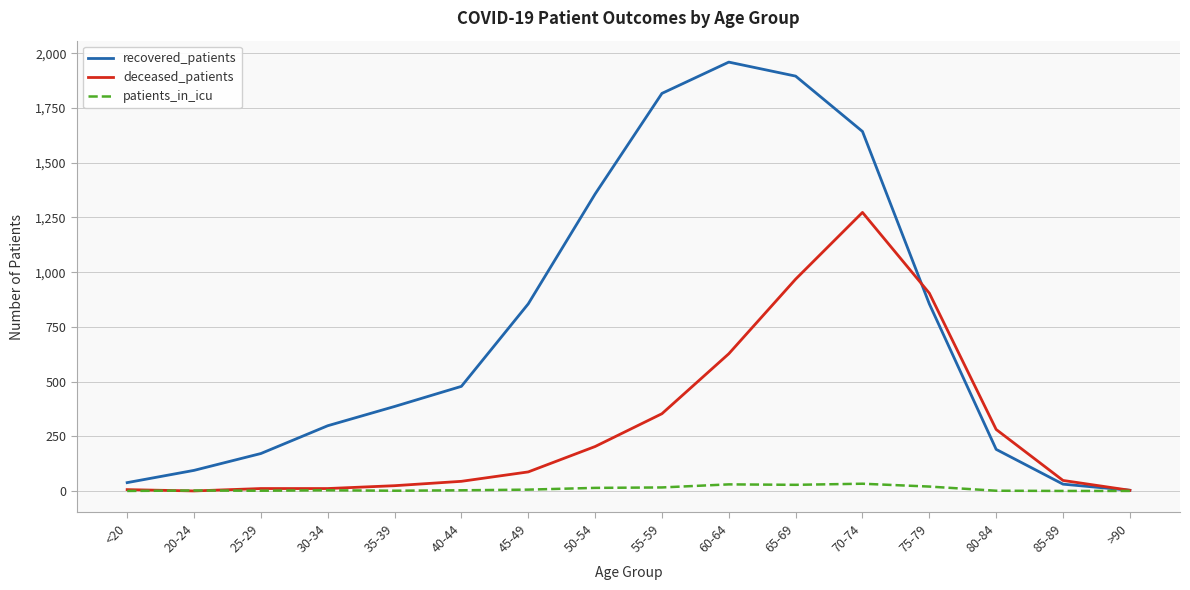

Which series has the largest range (max minus min)?

recovered_patients